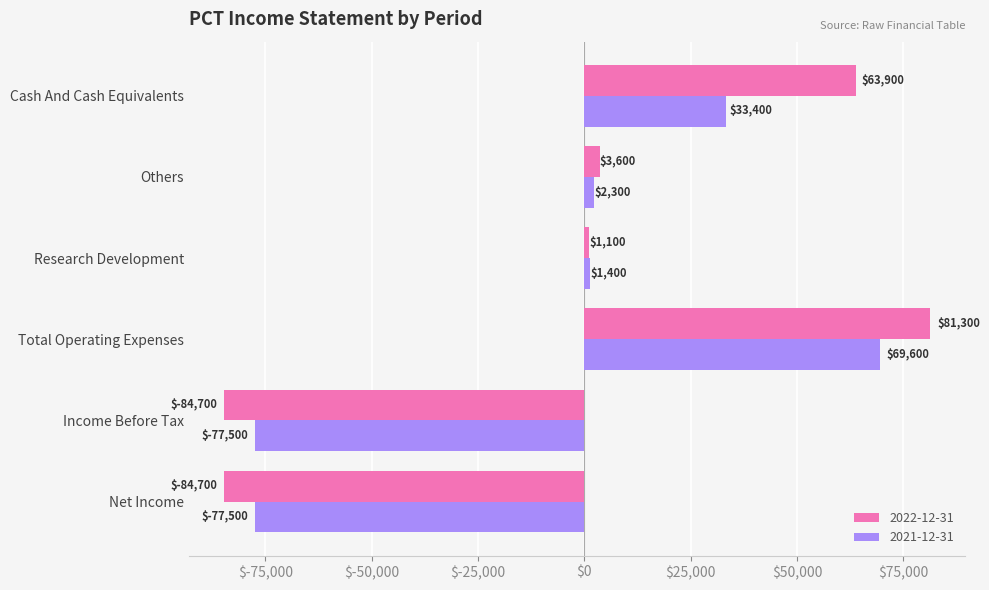

Which series has the widest spread of values?

2022-12-31